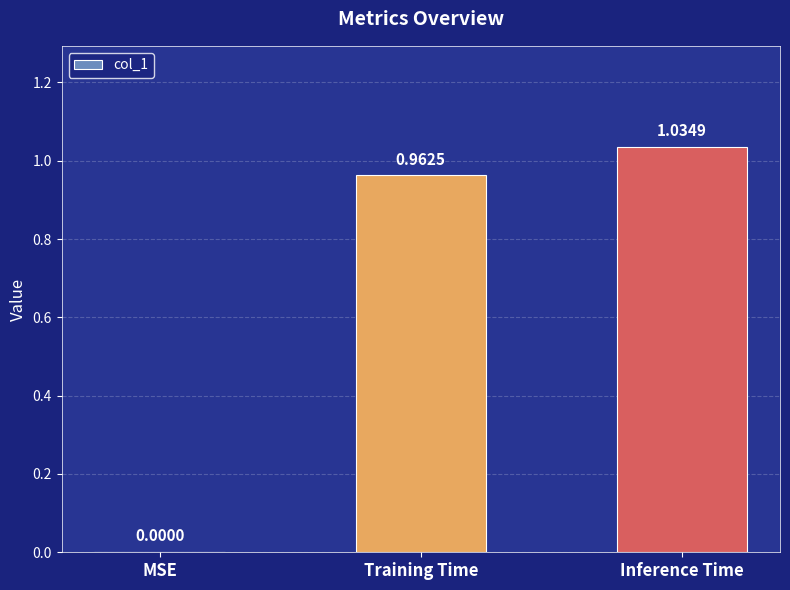

What is the change in value from MSE to Inference Time?

+1.0